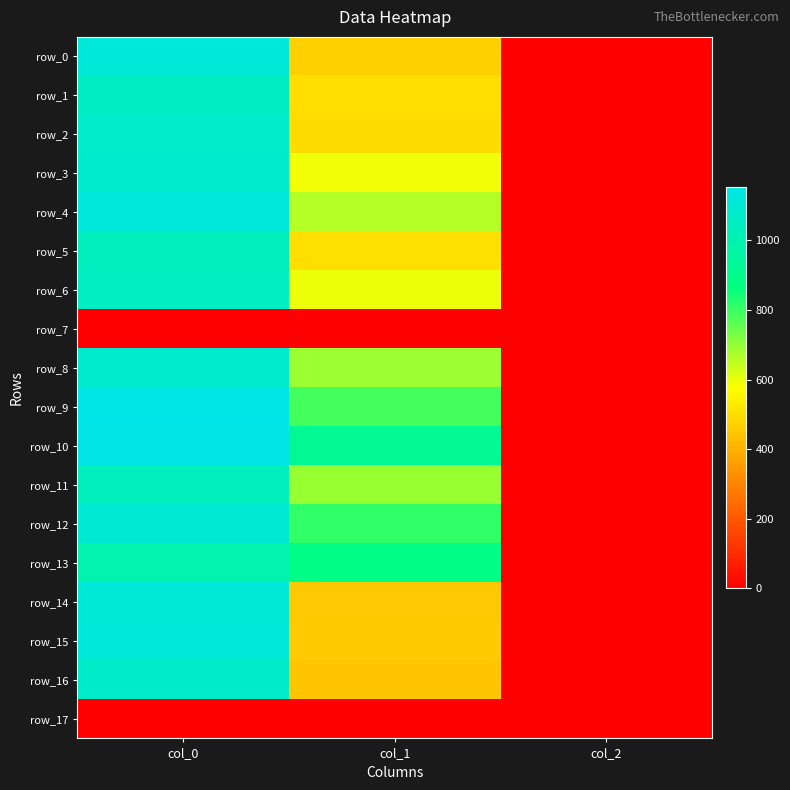

How many data points in row_2 are less than 499?

1